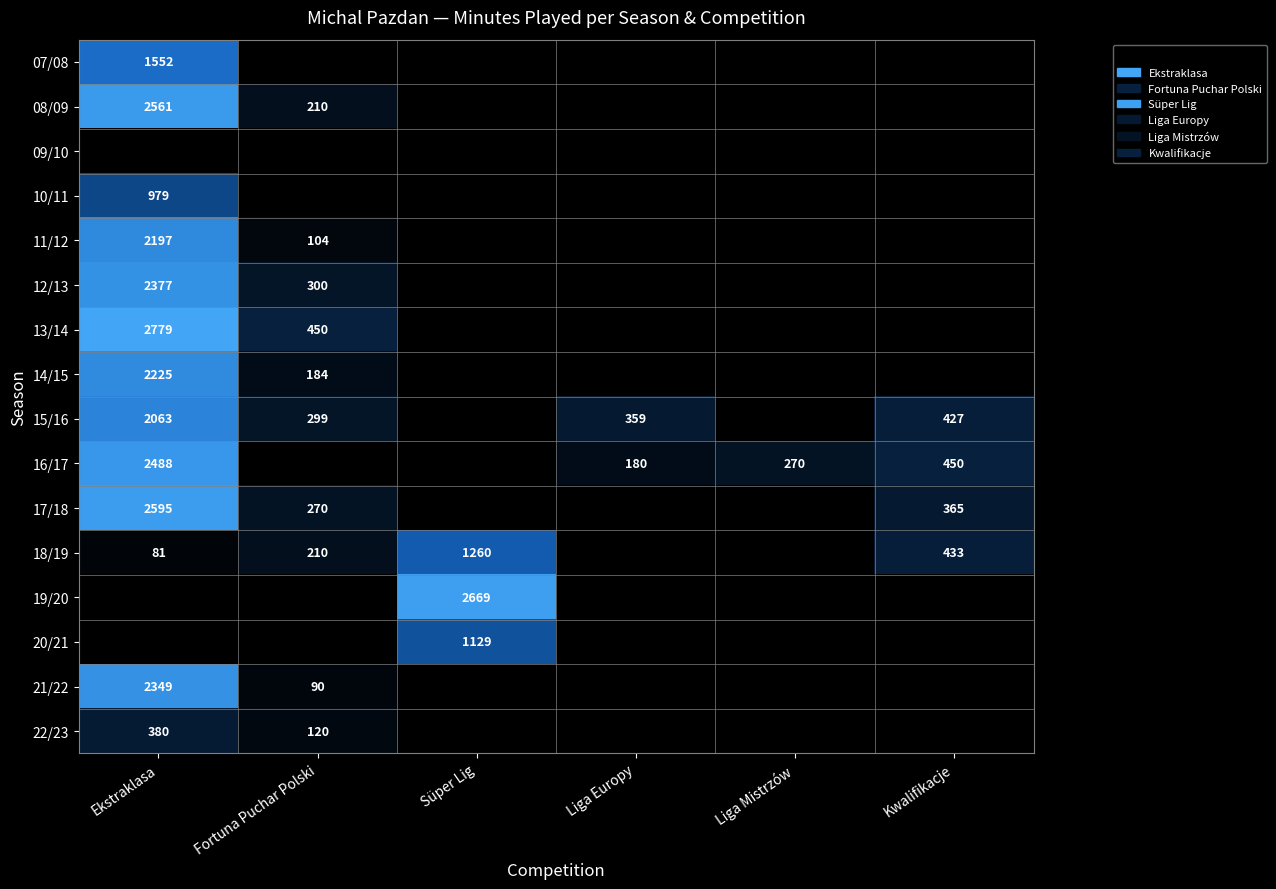

What is the sum of the 18/19 values at Ekstraklasa and Kwalifikacje?

514